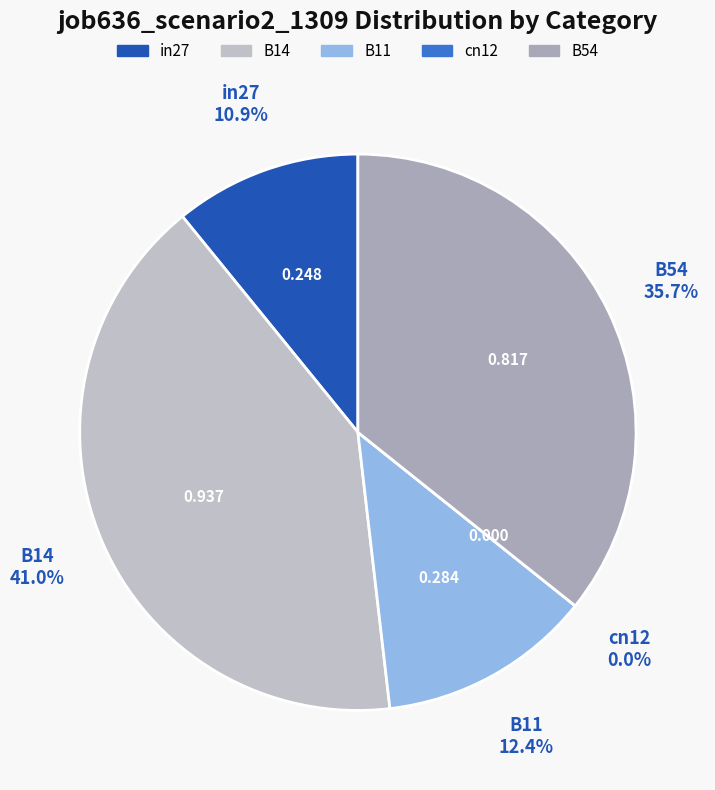

True or false: cn12 accounts for 0% of the total.

True